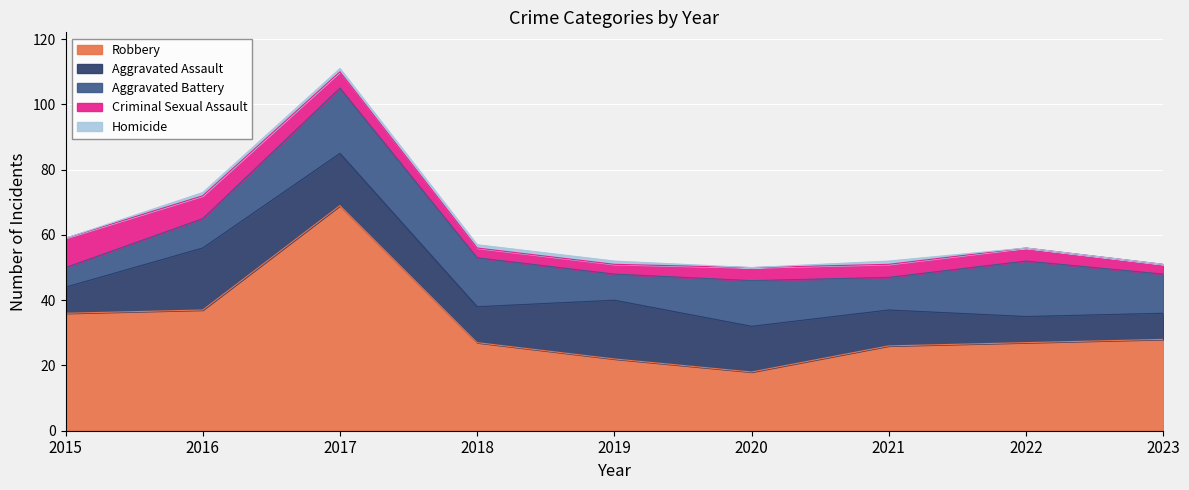

At how many categories does at least one series exceed 9?

9